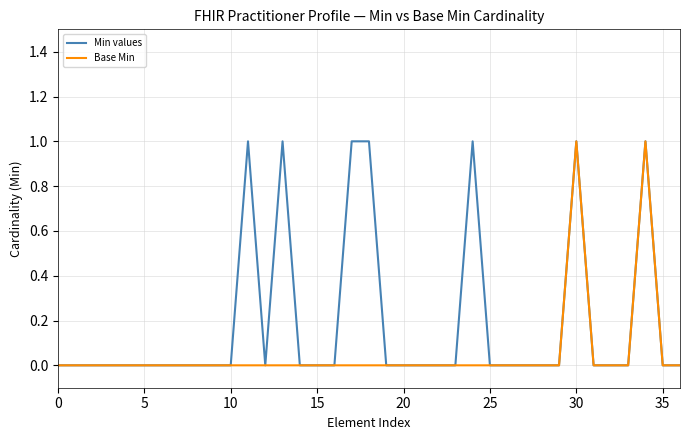

List the series in order of their overall mean, highest first.

Min values, Base Min